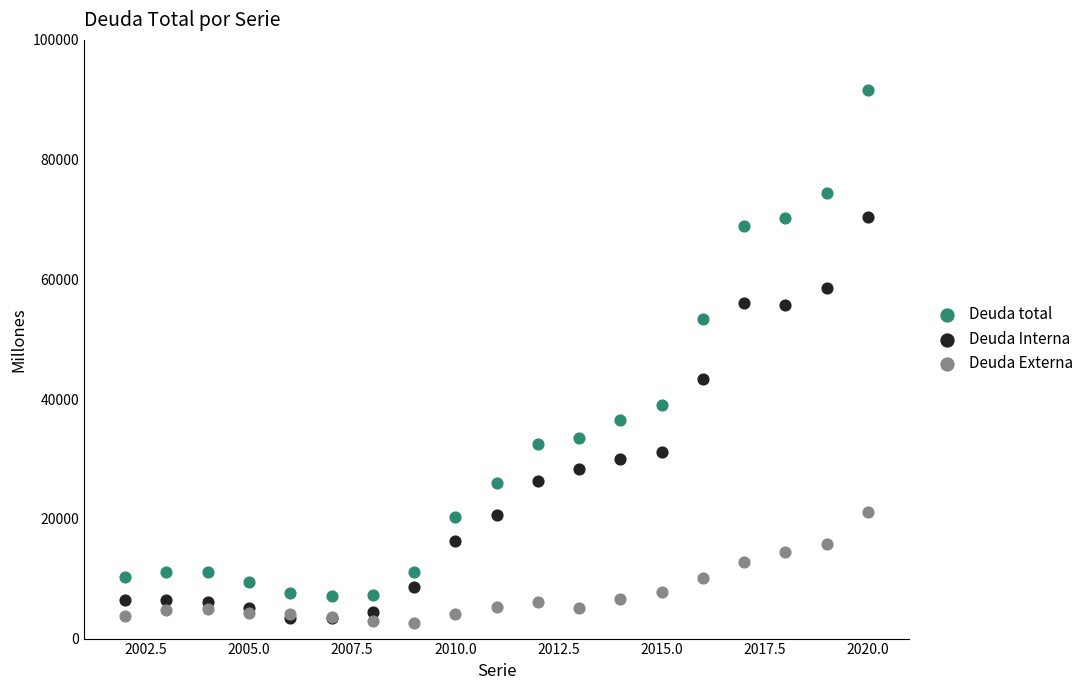

Across all series, what Y value is closest to 47077?

43285